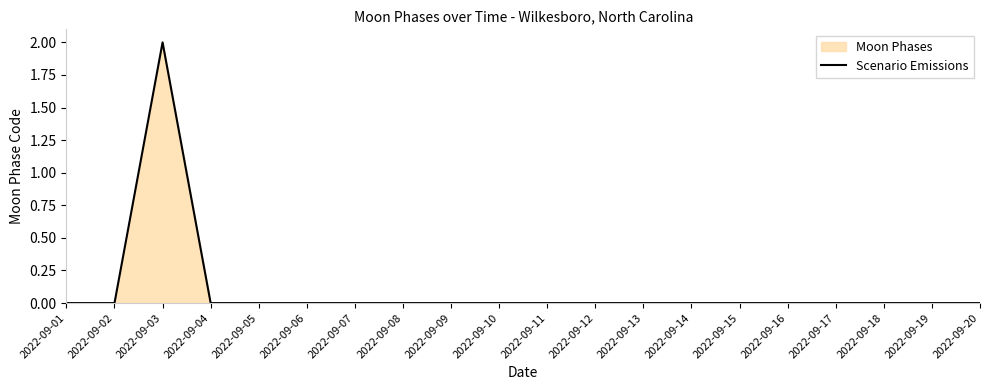

Reading right to left, transcribe all the data shown in this chart.

2022-09-20=0	2022-09-19=0	2022-09-18=0	2022-09-17=0	2022-09-16=0	2022-09-15=0	2022-09-14=0	2022-09-13=0	2022-09-12=0	2022-09-11=0	2022-09-10=0	2022-09-09=0	2022-09-08=0	2022-09-07=0	2022-09-06=0	2022-09-05=0	2022-09-04=0	2022-09-03=2	2022-09-02=0	2022-09-01=0